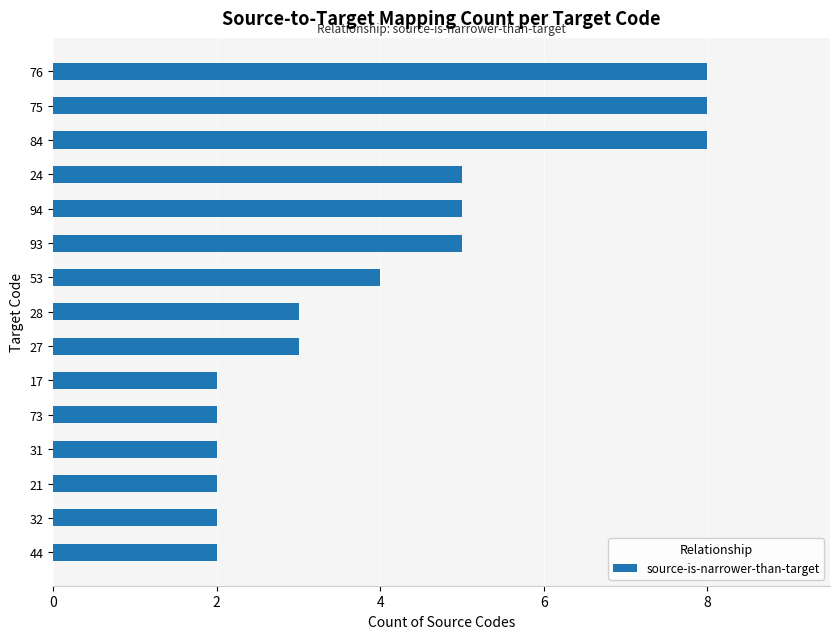

The chart shows a value of 8 at 76. True or false?

True